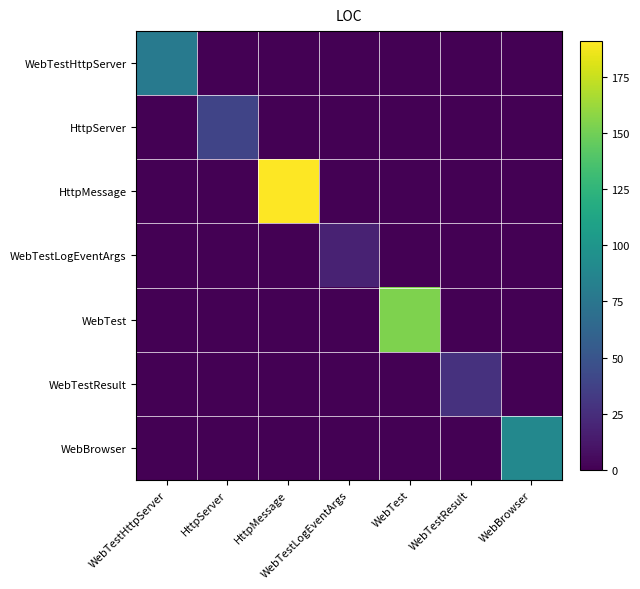

Which has a higher value, WebTest or WebTestResult?

WebTest